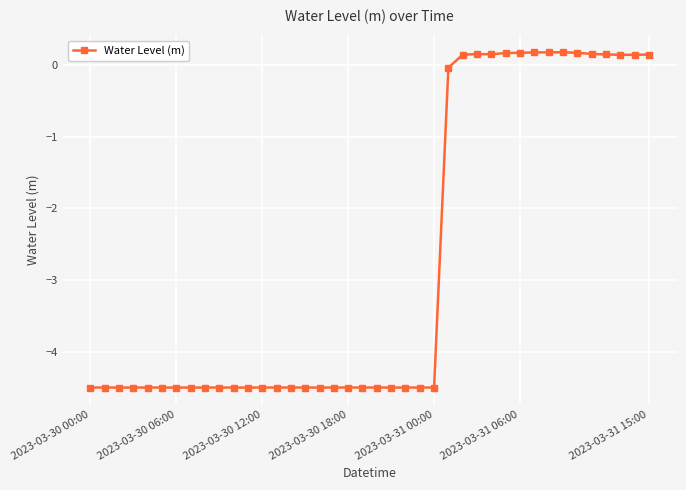

What is the difference between the second highest and minimum values?

4.7